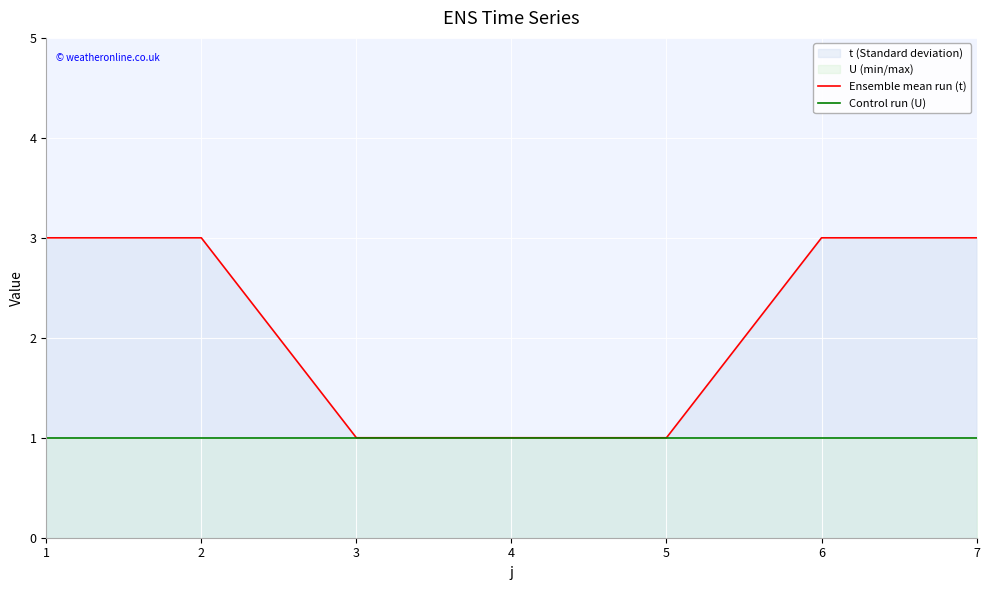

Rank the categories by Ensemble mean run (t) value from lowest to highest.

3, 4, 5, 1, 2, 6, 7